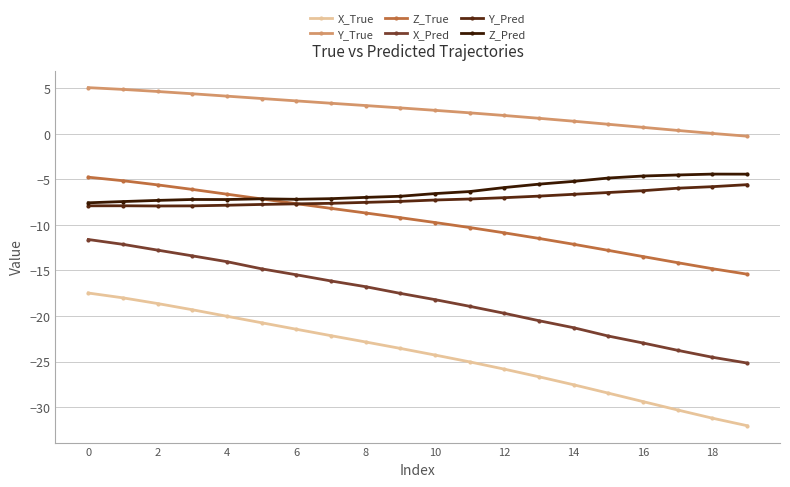

What is the lowest value of the X_True series?

-32.0